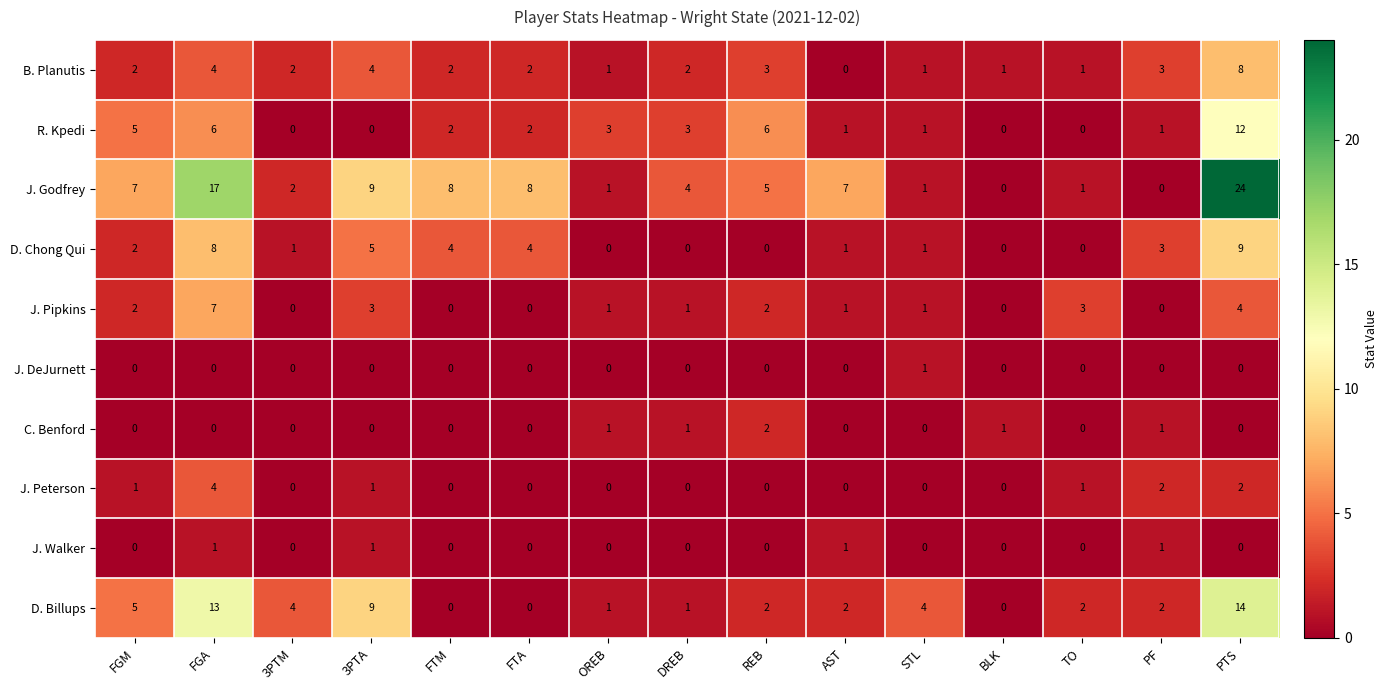

At which category is the sum across all series the highest?

PTS